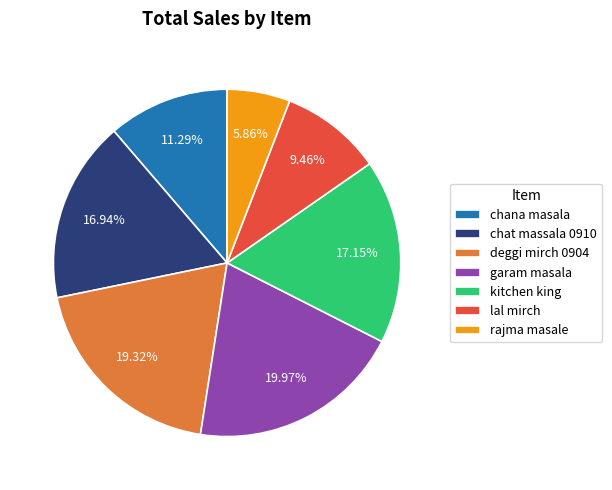

Is there any slice that represents more than half of the pie?

No